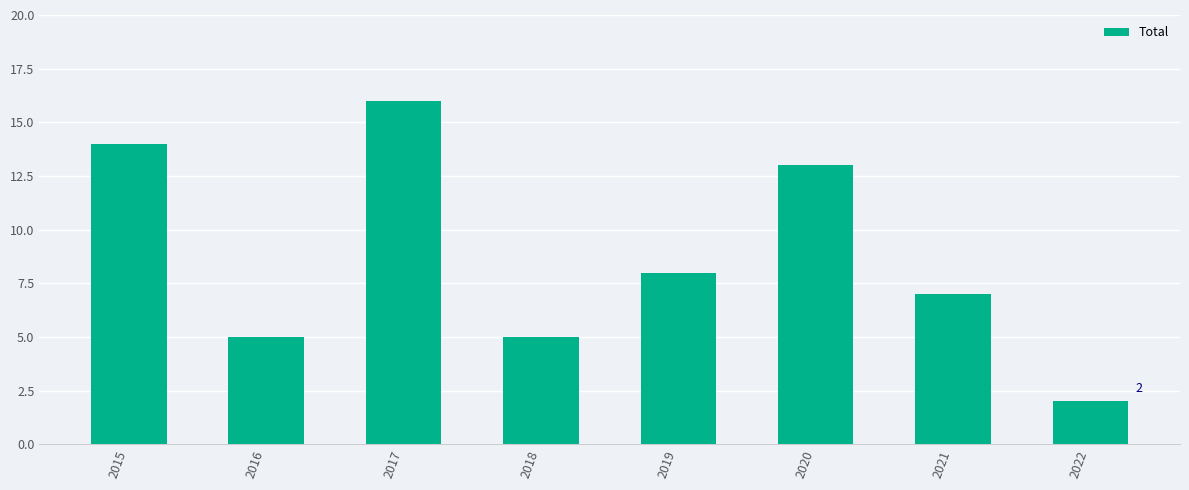

The chart shows a value of 25 at 2017. True or false?

False